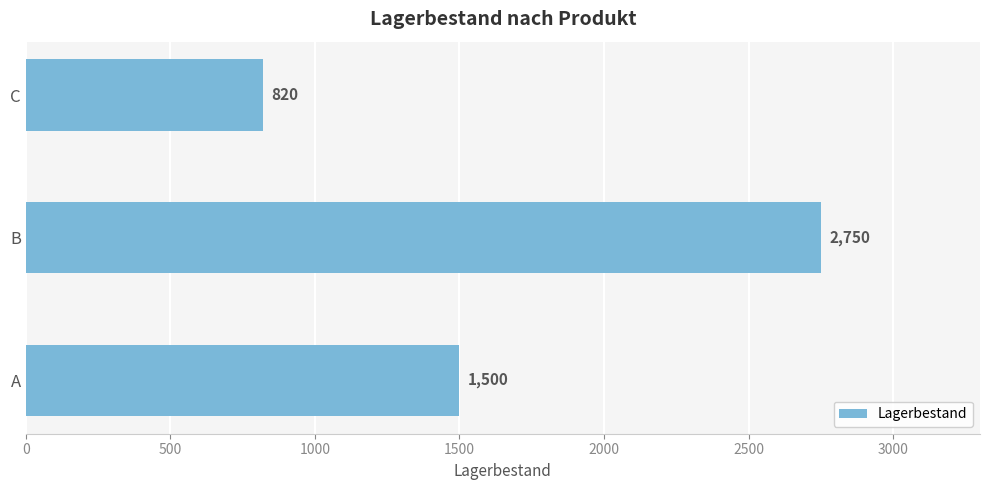

How many data points are less than 1500?

1